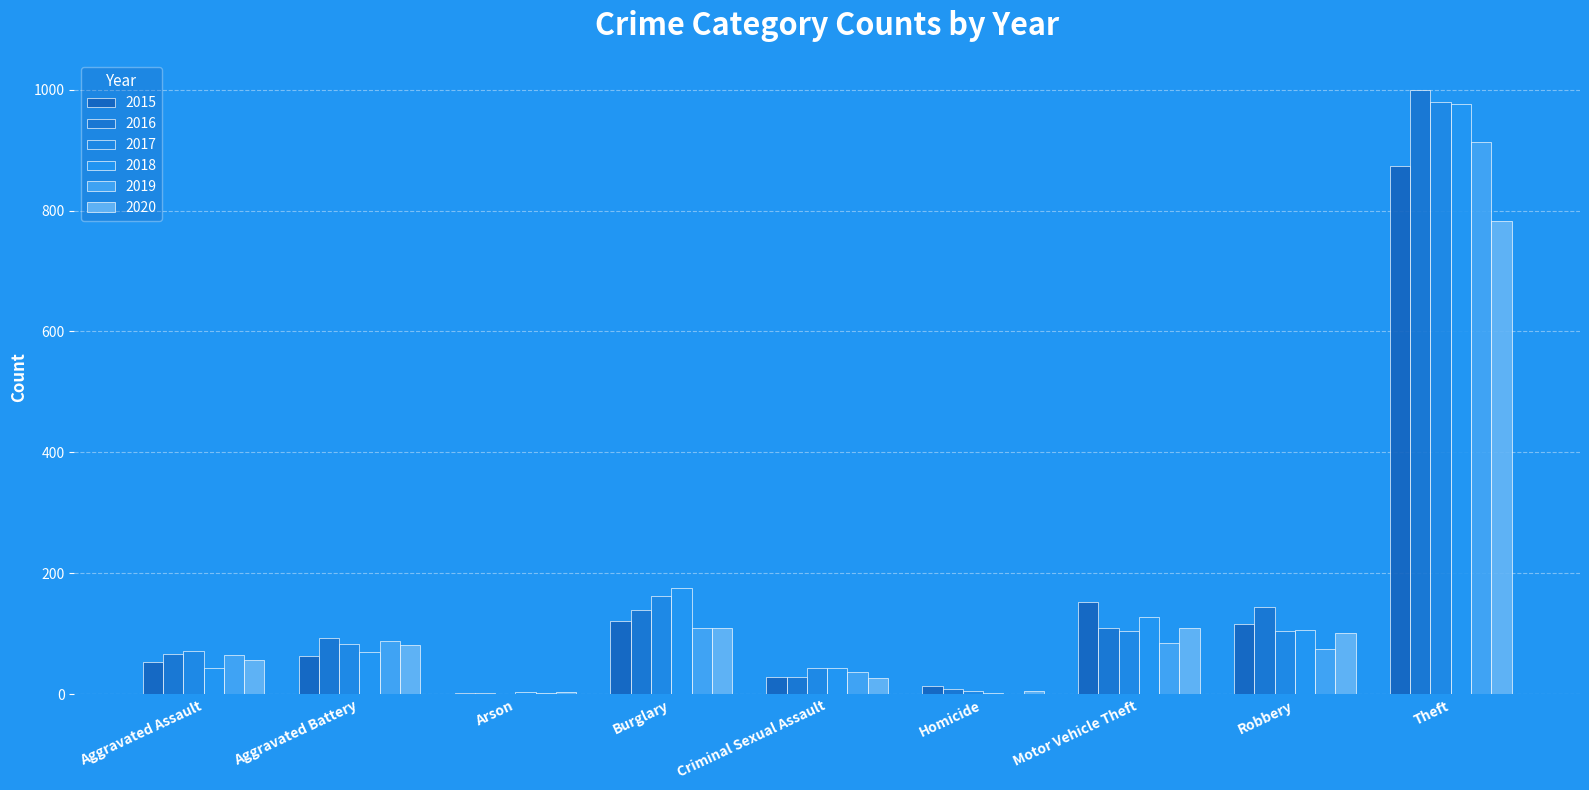

What is the label of the 8th bar from the left?

Robbery